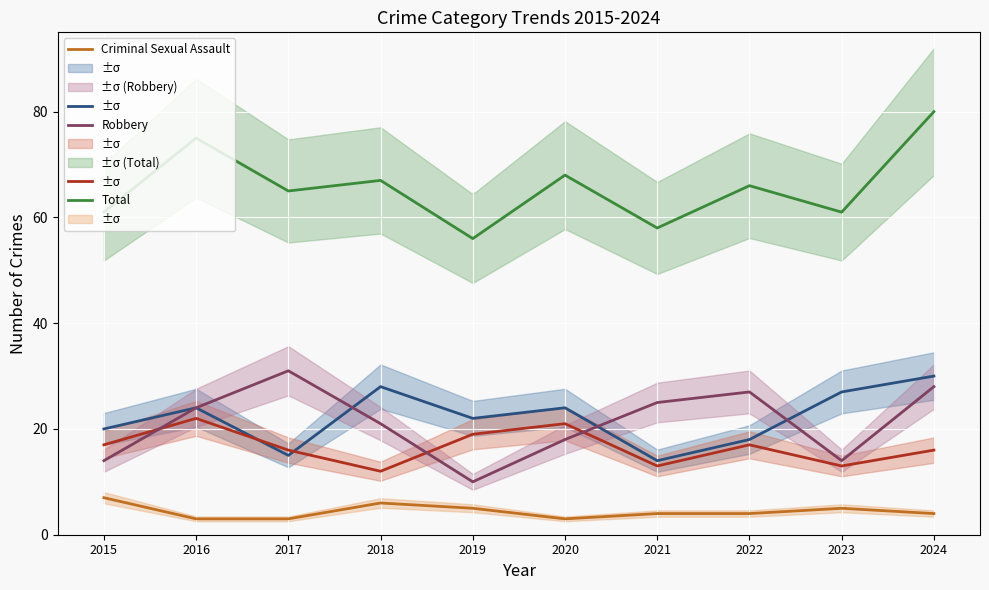

List the labels in order of Aggravated Assault value, smallest first.

2021, 2017, 2022, 2015, 2019, 2016, 2020, 2023, 2018, 2024